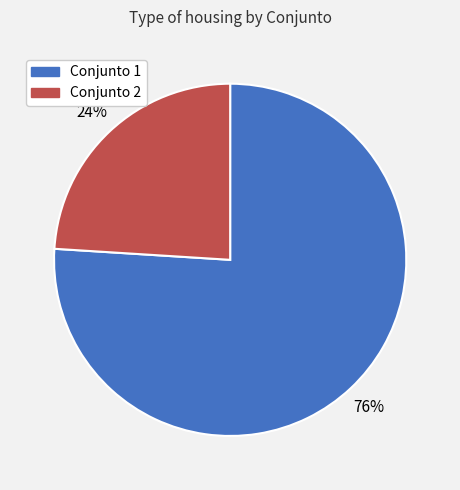

To the nearest percent, what is the average slice percentage?

50%